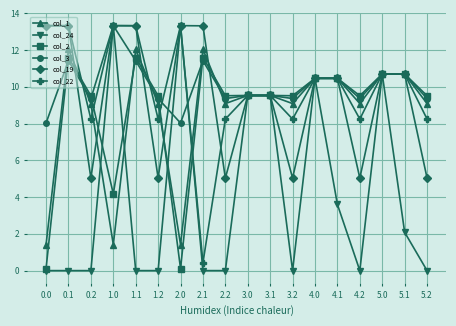

At how many categories does at least one series exceed 5?

18